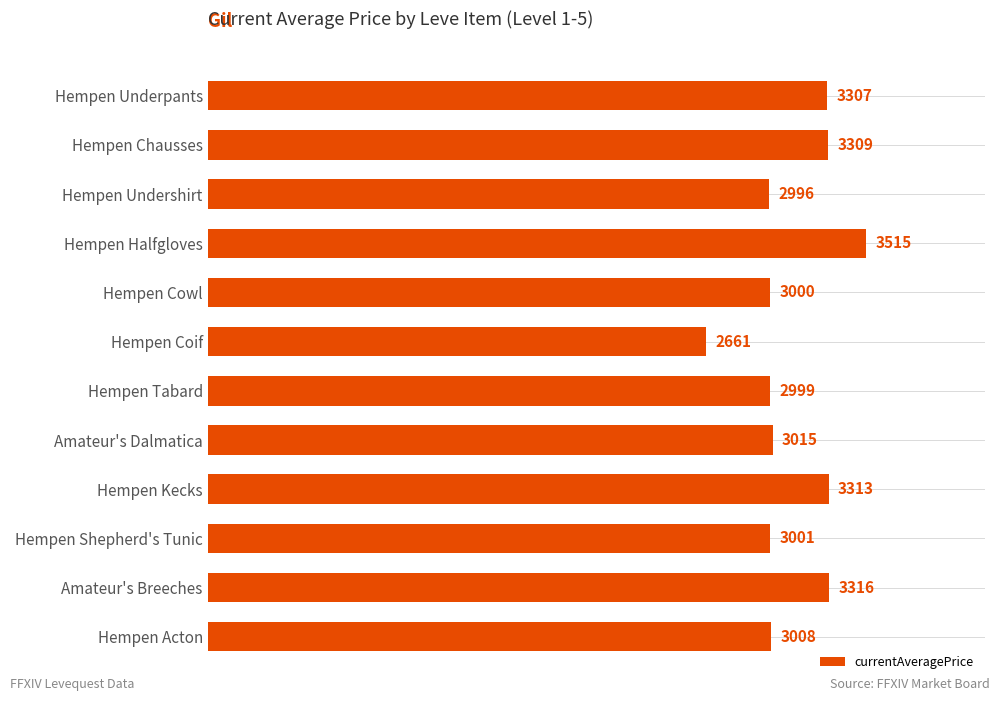

Is it true that the value at Amateur's Dalmatica is 1233?

False